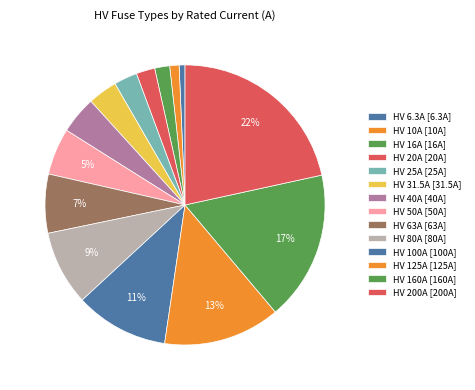

Rank the categories by value from lowest to highest.

HV 6.3A, HV 10A, HV 16A, HV 20A, HV 25A, HV 31.5A, HV 40A, HV 50A, HV 63A, HV 80A, HV 100A, HV 125A, HV 160A, HV 200A